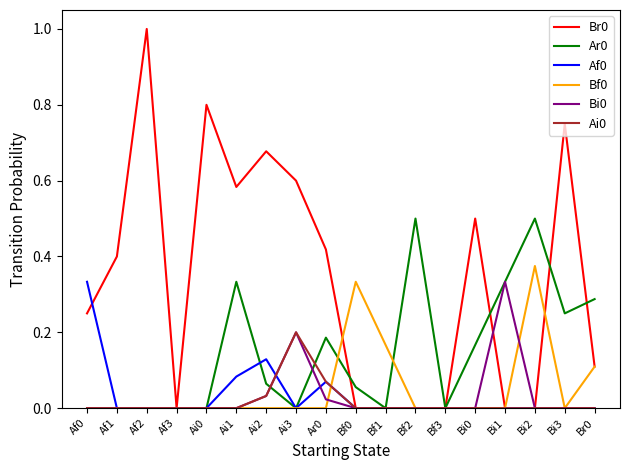

What is the sum of all Ar0 values?

2.7